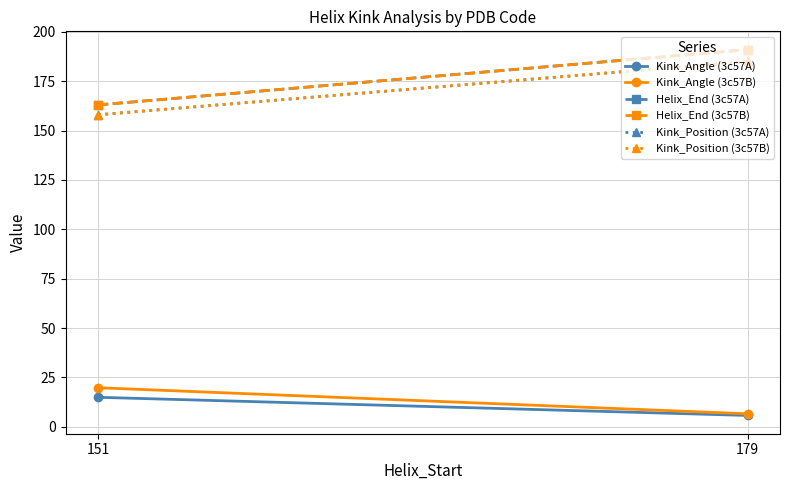

Is the value of Helix_End (3c57B) at 151 greater than the value of Helix_End (3c57A) at 179?

No